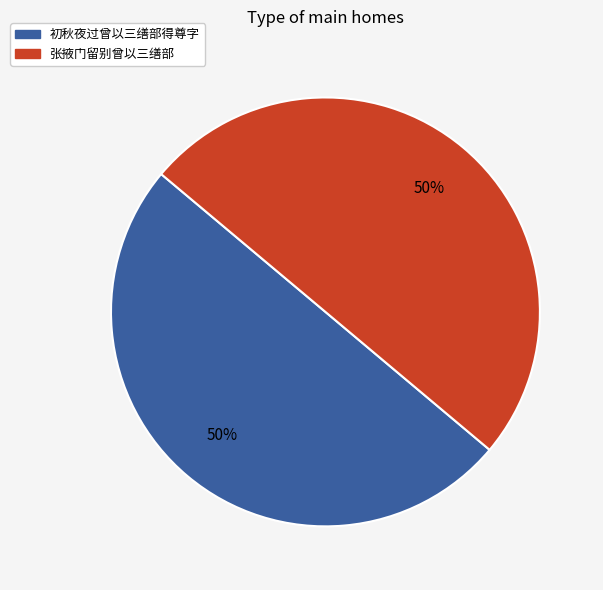

Is it true that 初秋夜过曾以三缮部得尊字 is 50% of the pie?

True